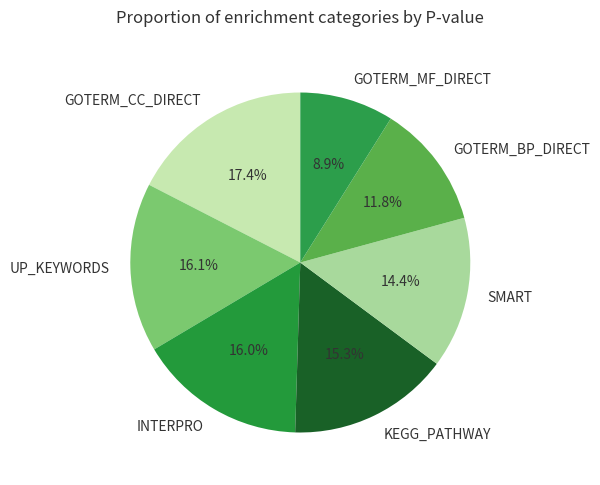

Does GOTERM_MF_DIRECT account for over 50% of the chart?

No